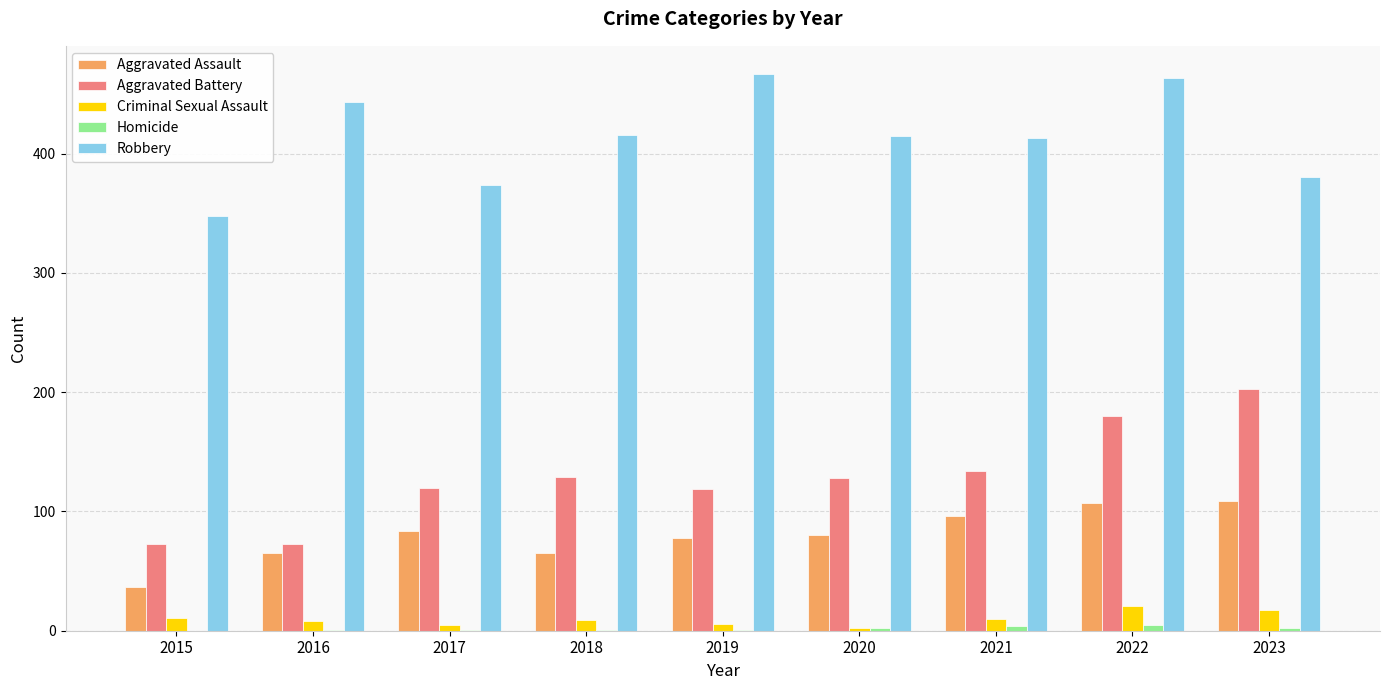

Is it true that Homicide equals 0 at 2015?

True